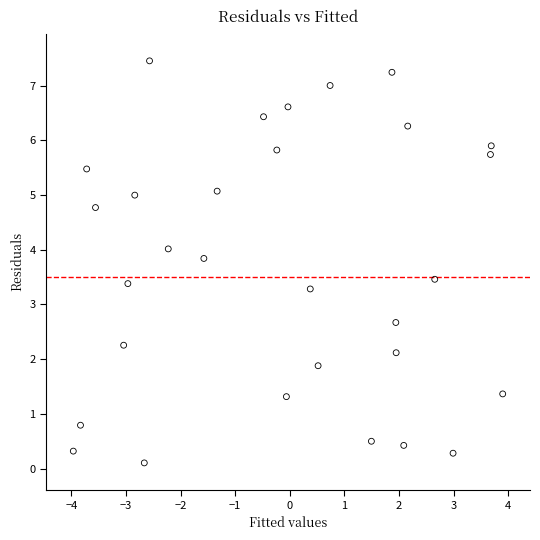

What is the range of Y values (max minus min)?

7.4